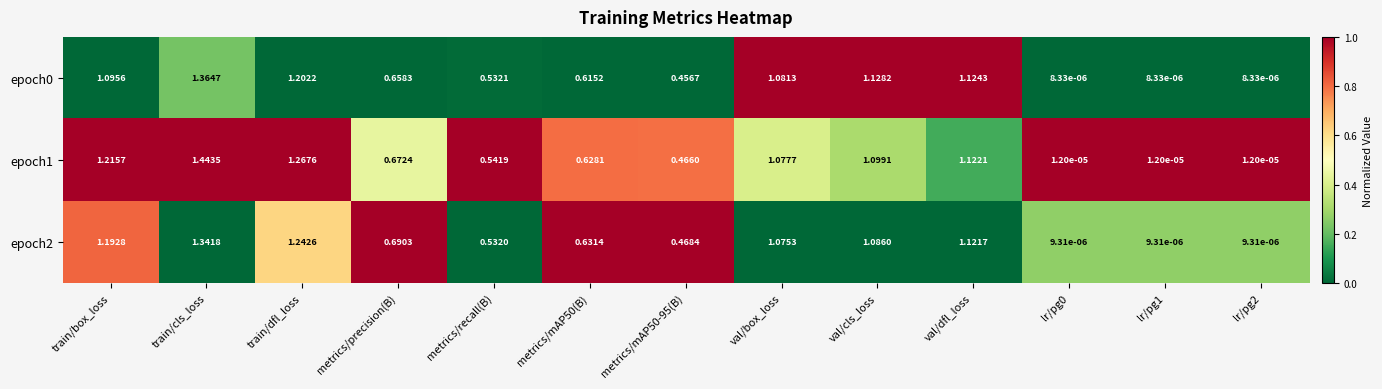

Is the value of epoch0 at train/cls_loss greater than the value of epoch1 at metrics/precision(B)?

Yes